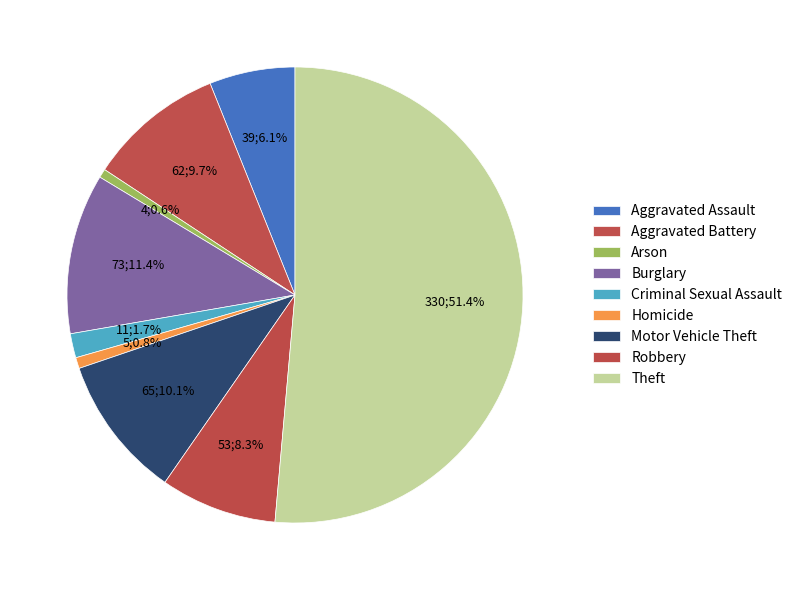

Which slice is the largest?

Theft